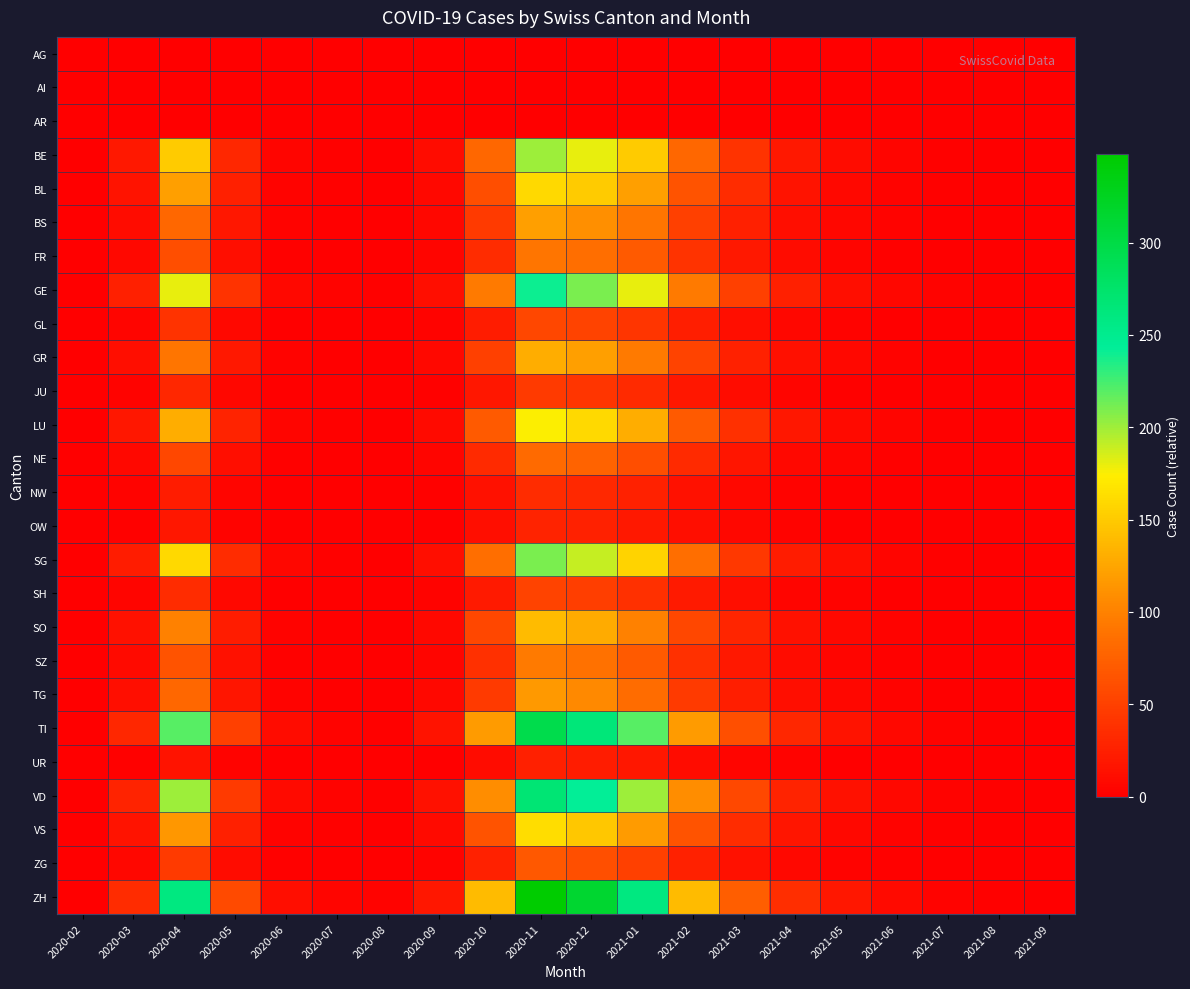

What is the difference between the highest and lowest values at 2021-07?

4